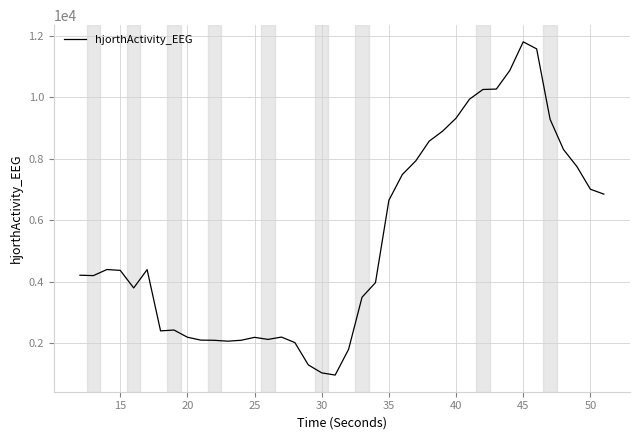

What is the minimum value shown in the chart?

963.5